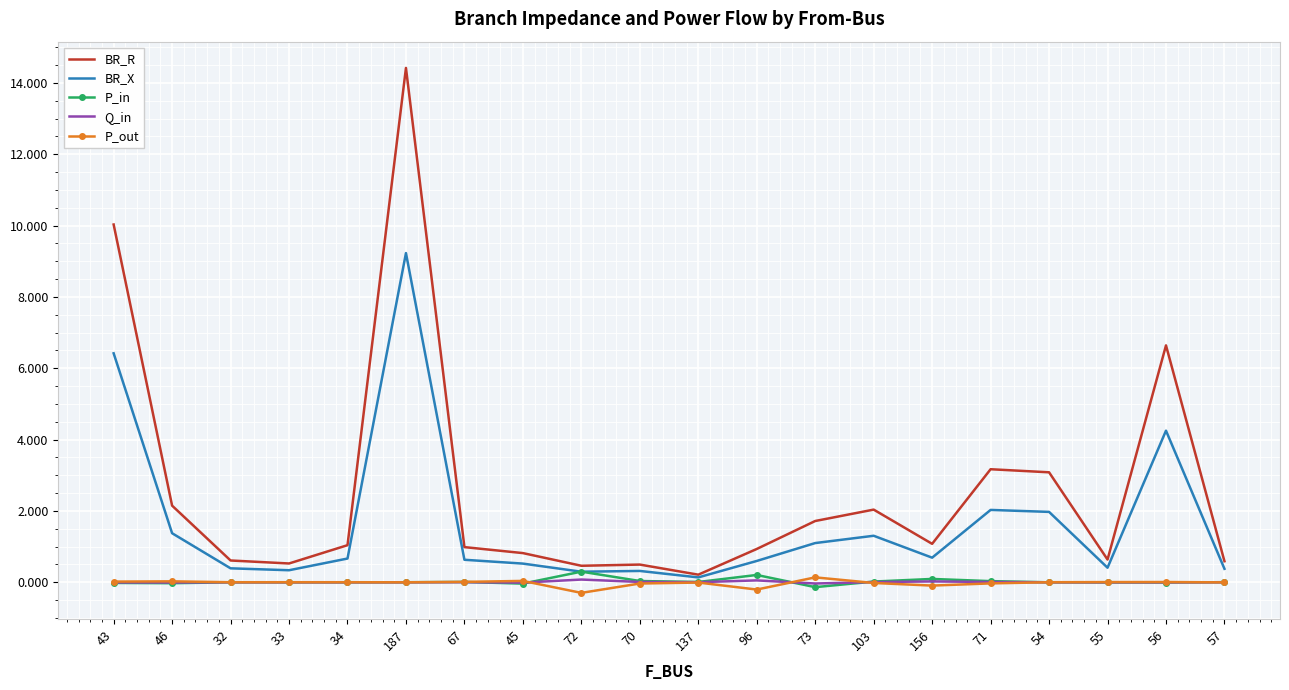

Is the value of P_in at 103 greater than the value of BR_R at 73?

No